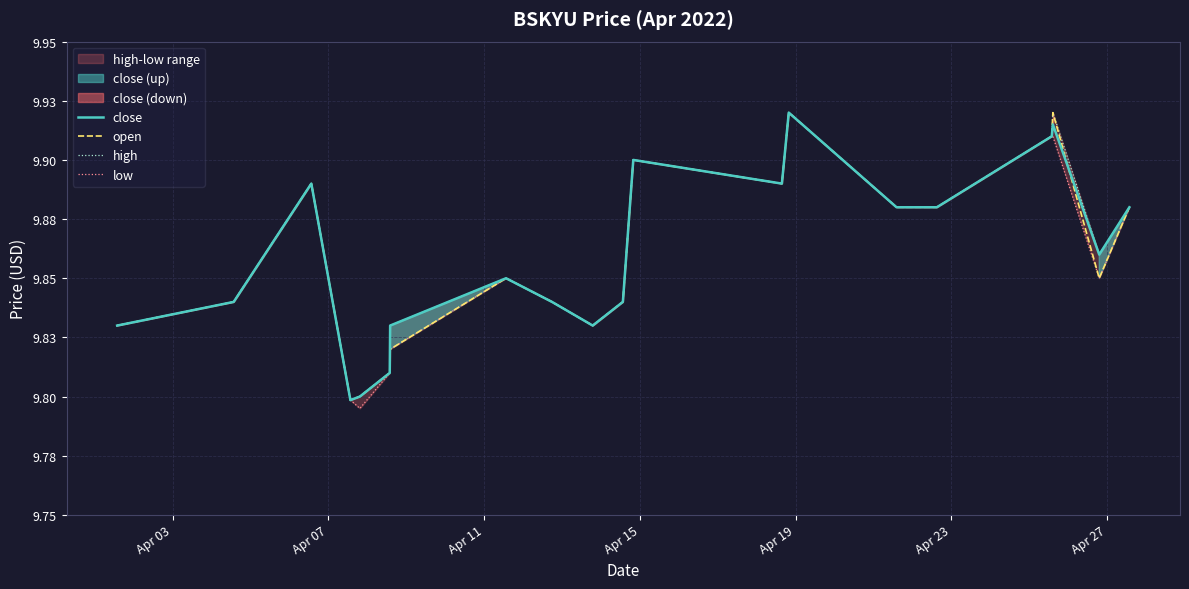

True or false: high and low cross at least once.

False